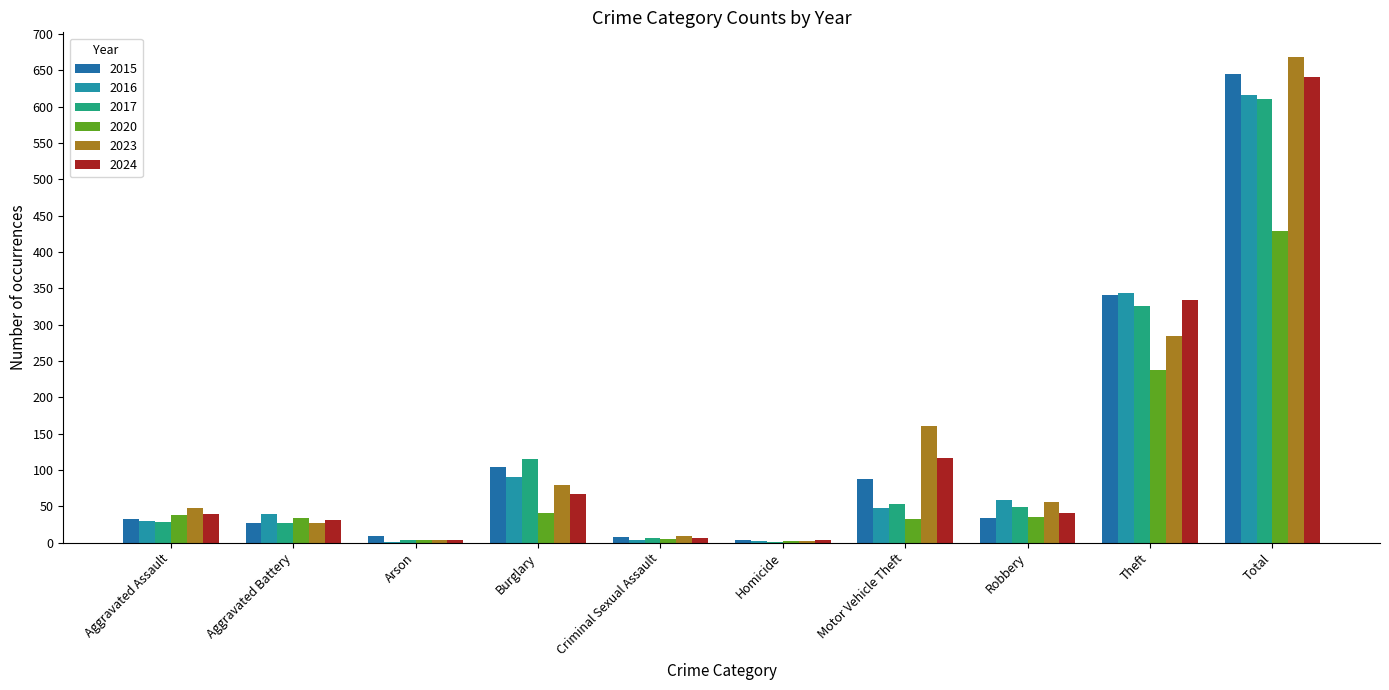

Is the value of 2016 at Robbery greater than the value of 2023 at Aggravated Assault?

Yes